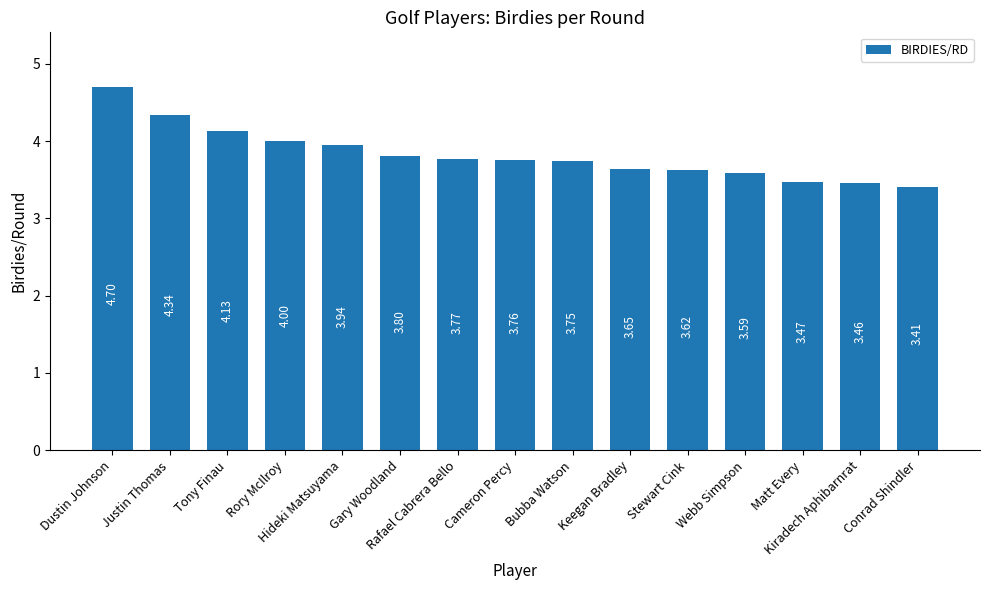

What position from the right is Tony Finau?

13